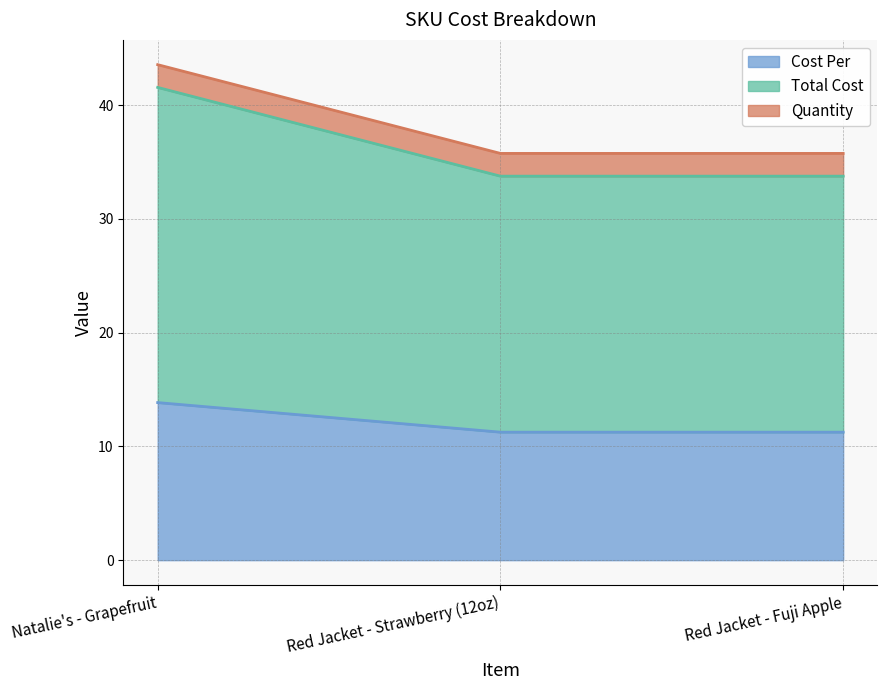

Does the chart display data point markers on the line(s)?

No